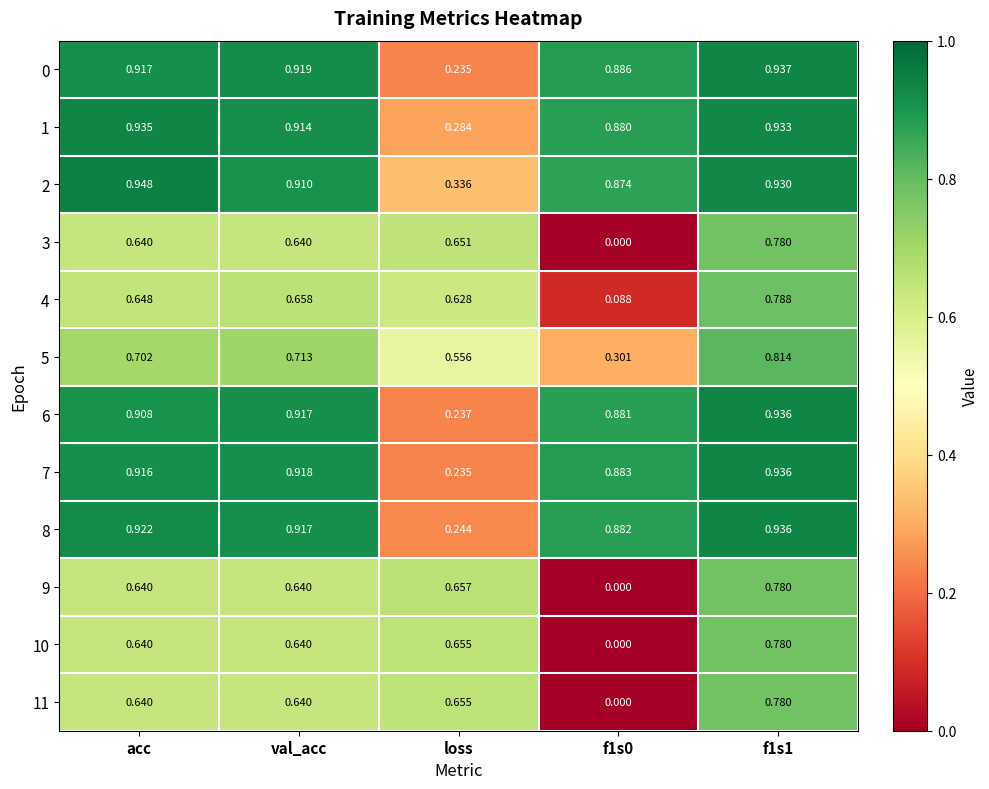

At which label does 1 reach its peak?

acc